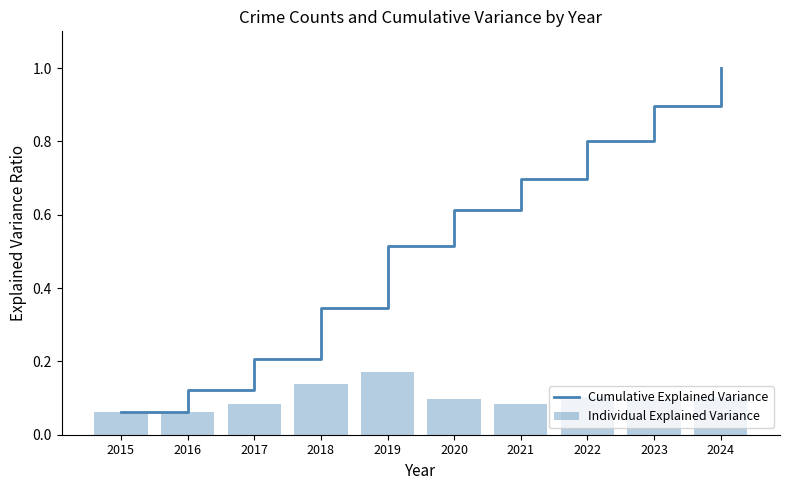

What is the value of the Cumulative Explained Variance bar at the 2nd from the left?

0.1